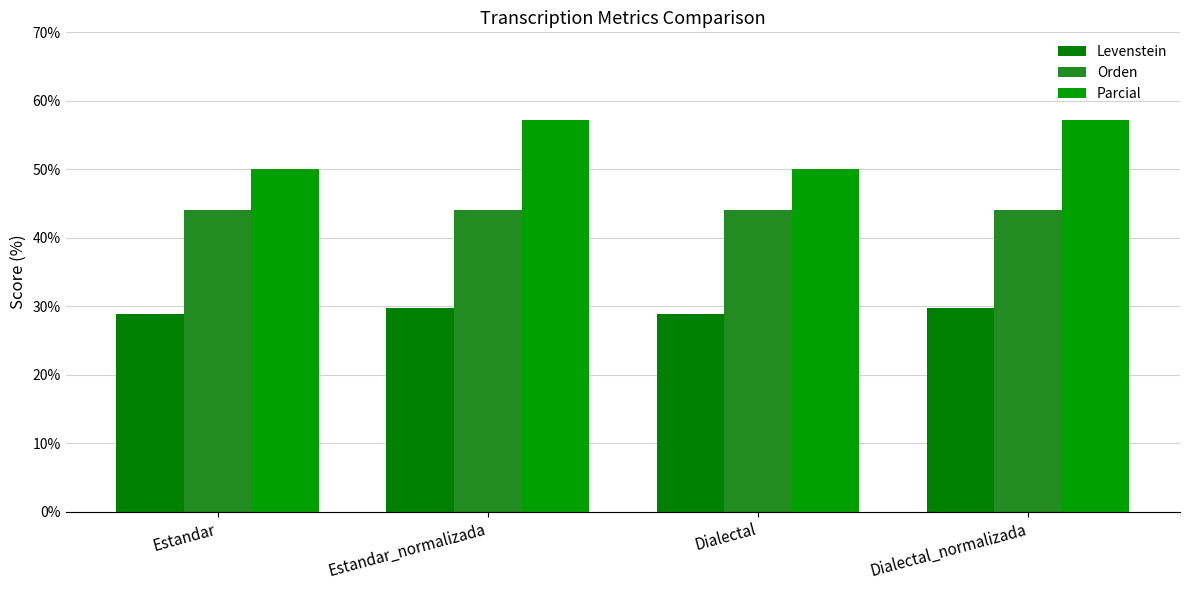

Which series has the largest total across all categories?

Parcial